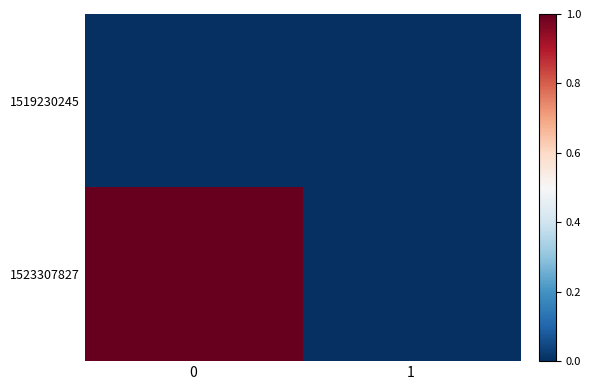

At 1, list the series in order from largest to smallest.

row_0, row_1